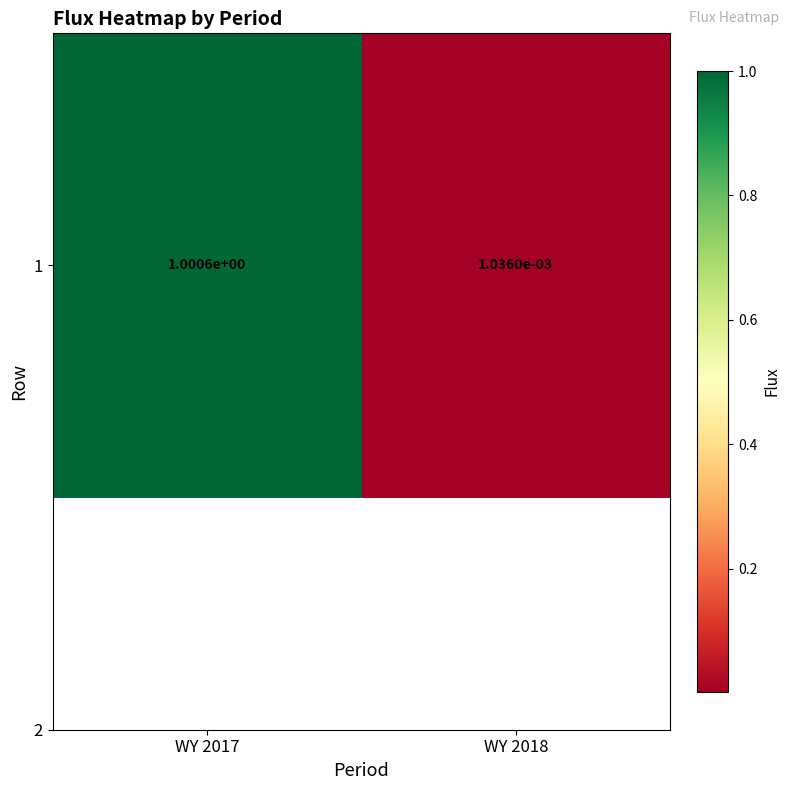

What is the maximum value shown in the chart?

1.0